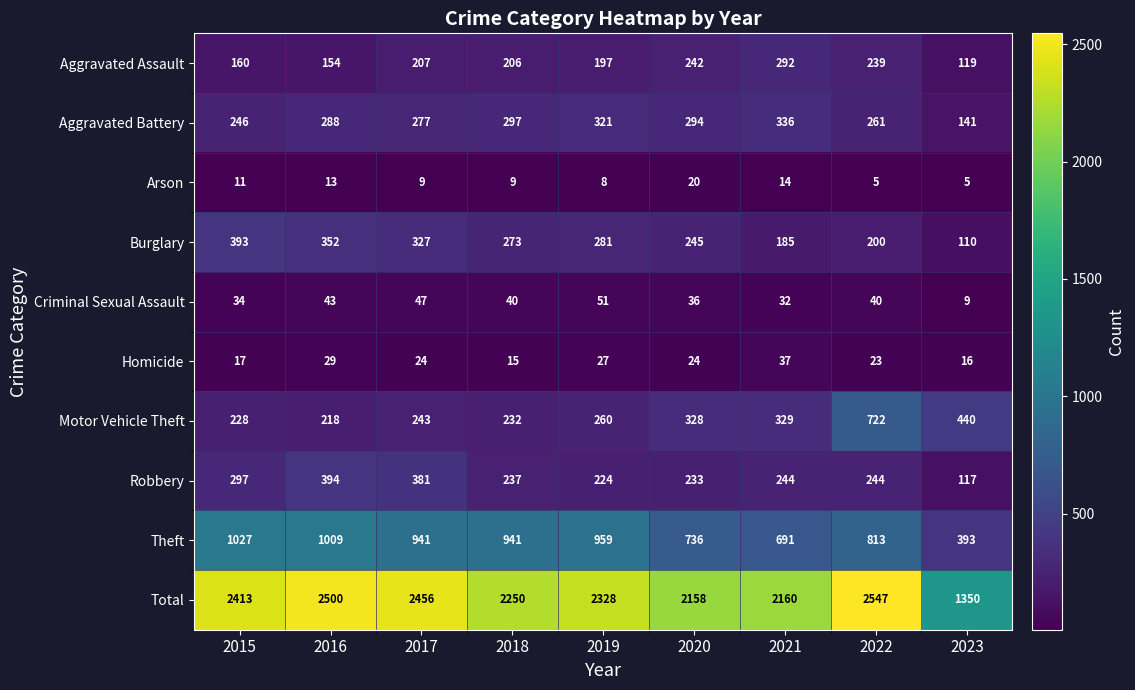

What is the spread (max minus min) of values at 2016?

2487